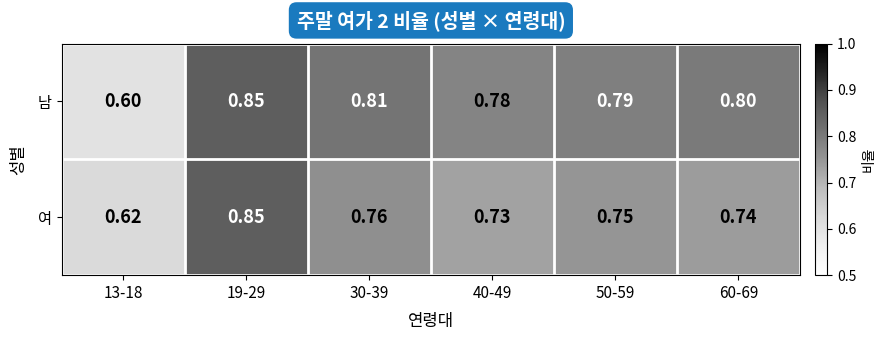

Which series has the widest spread of values?

남